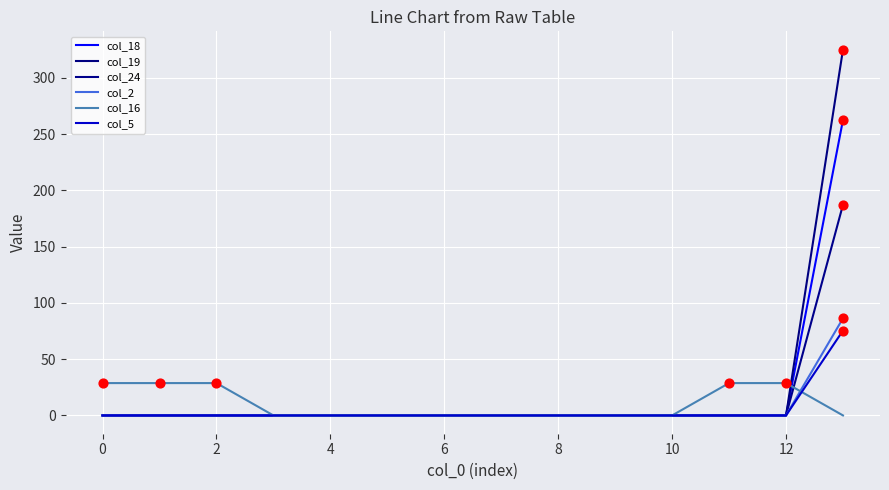

How many lines are shown in the chart?

6